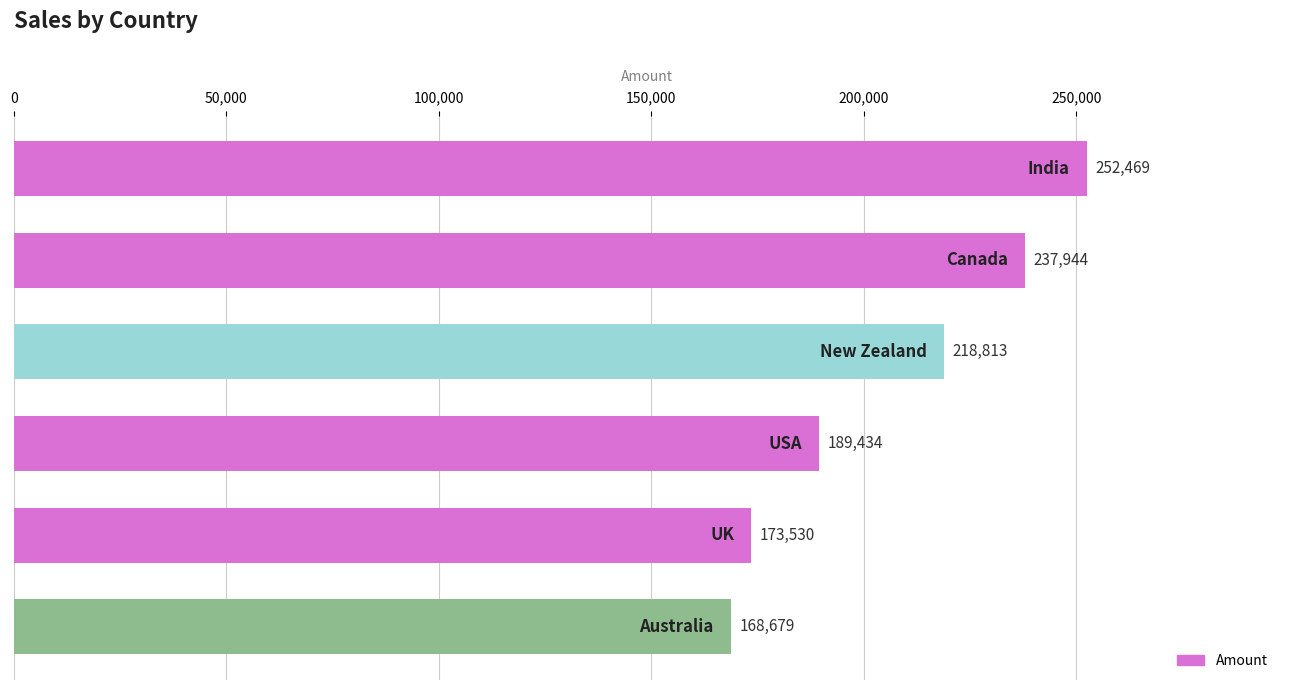

What is the greatest value displayed?

252469